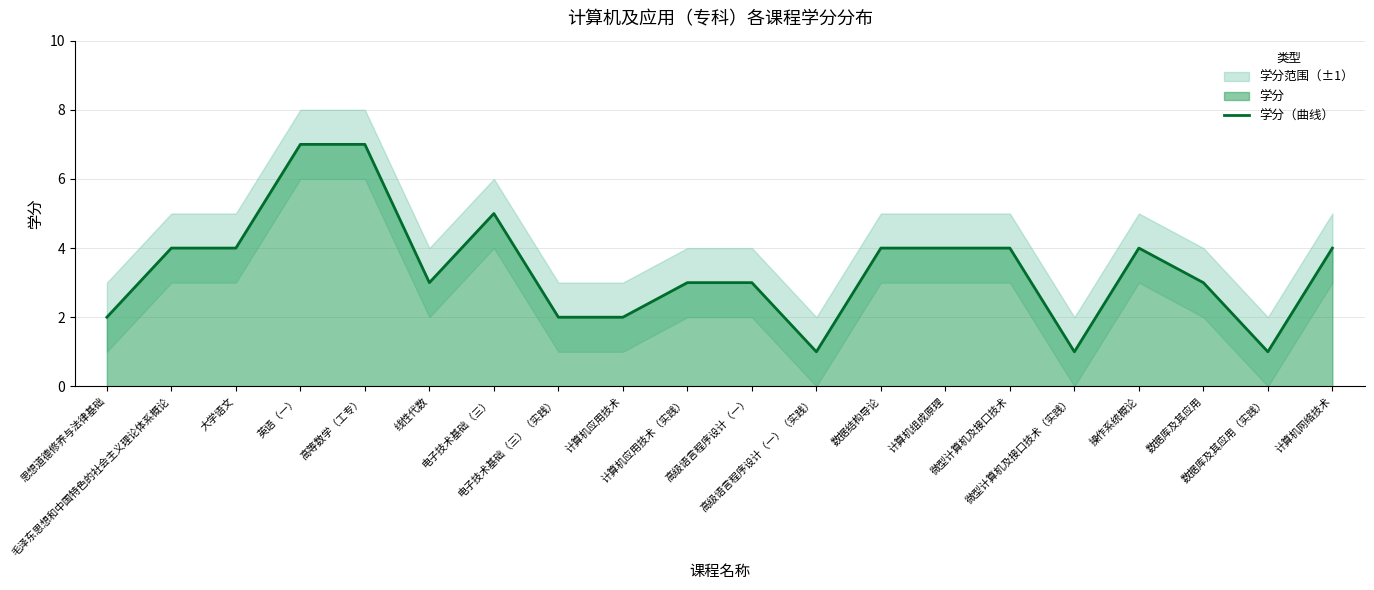

What position from the left is 计算机应用技术?

9